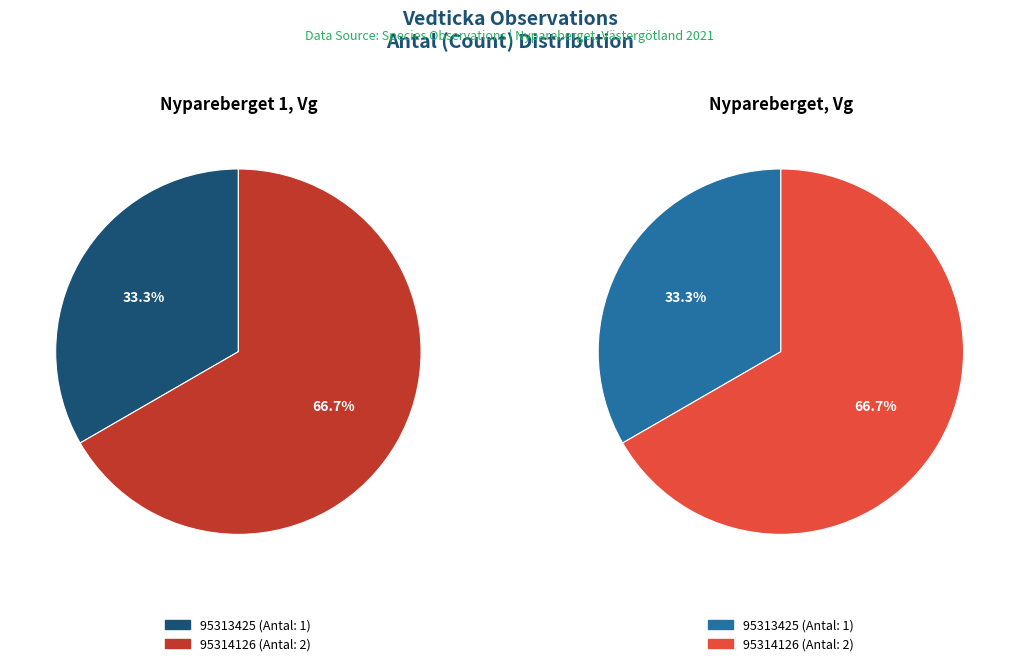

True or false: 95313425 accounts for 33% of the total.

True